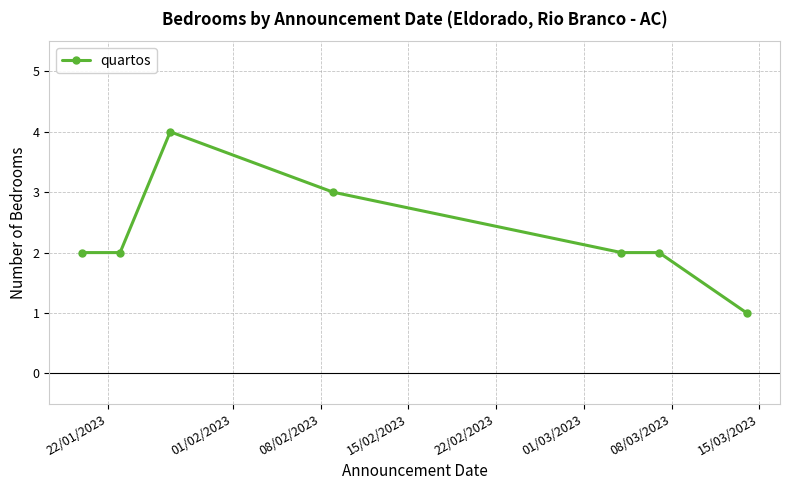

What is the value of the 6th point from the left?

2